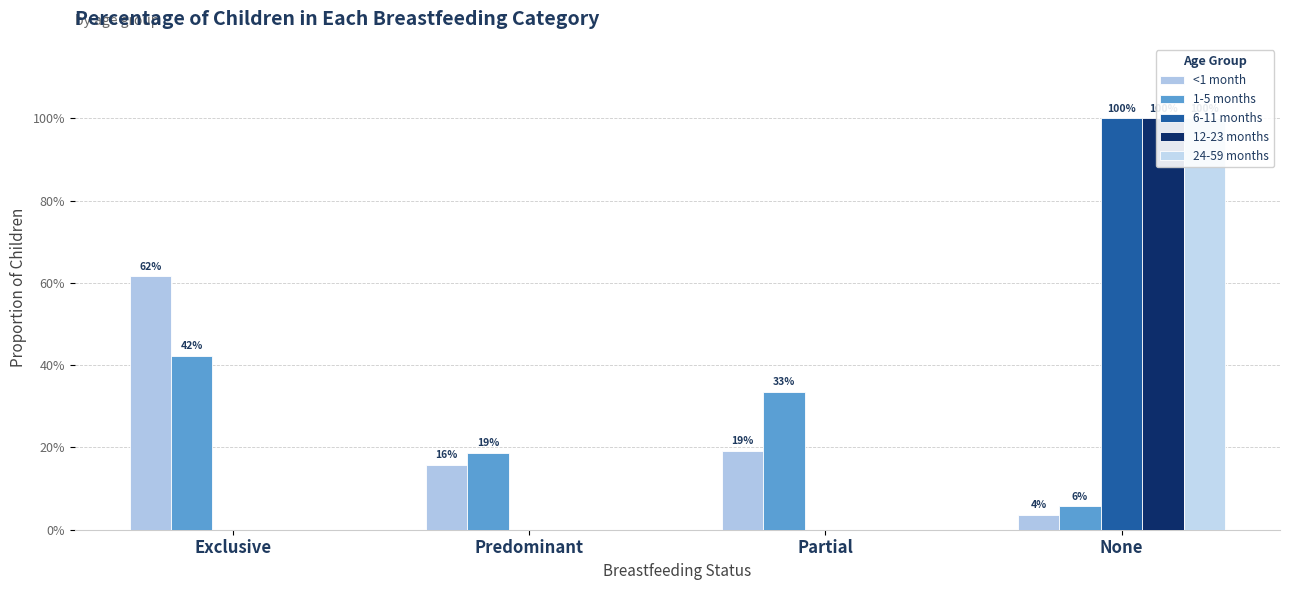

The value of 12-23 months at Predominant is 0.0. True or false?

True